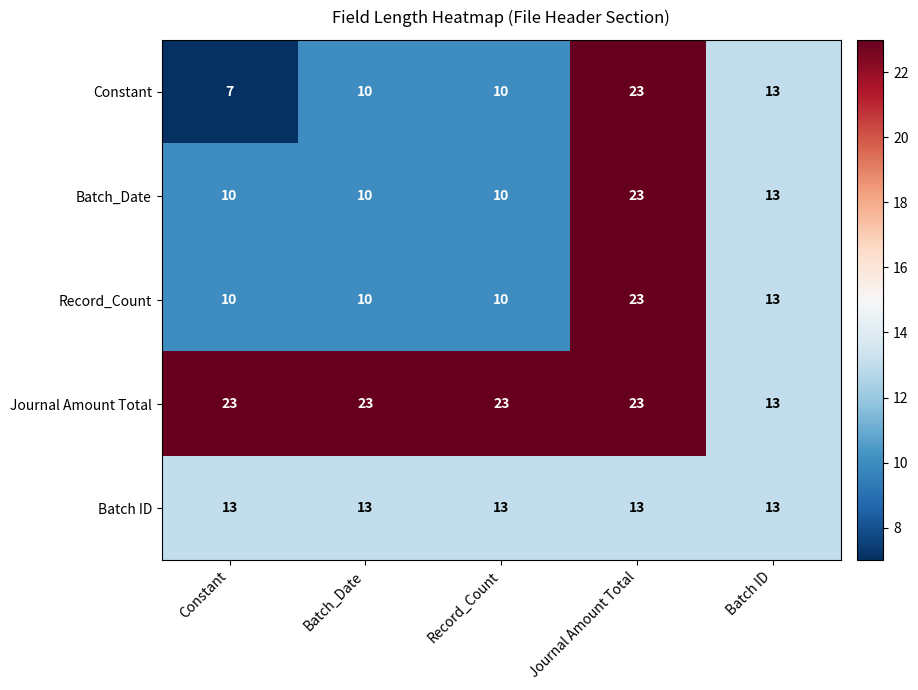

Count the number of categories in the chart.

5